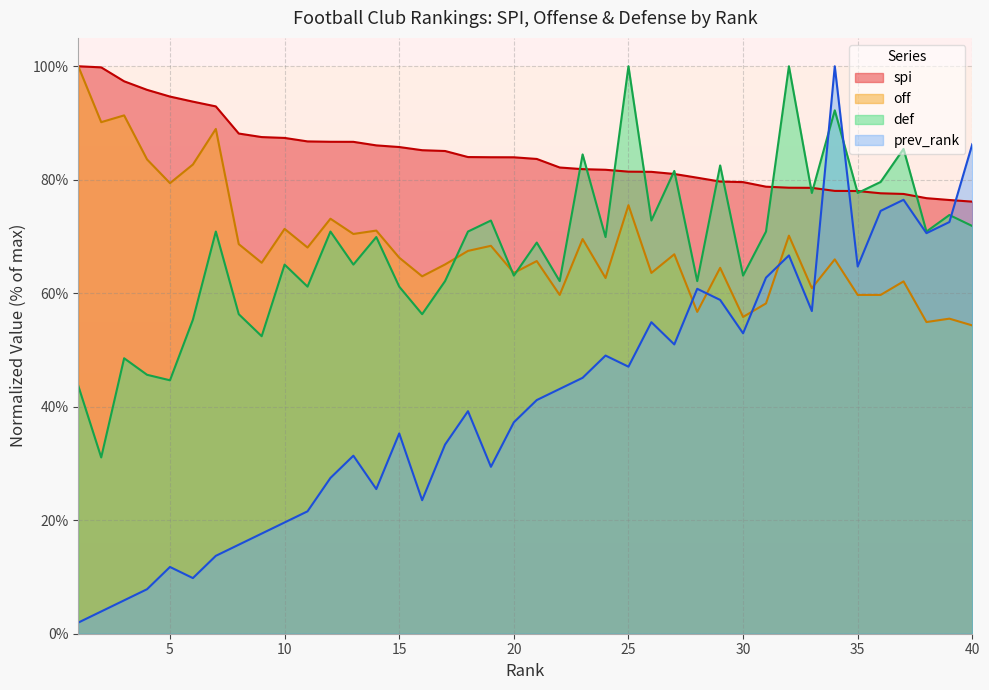

What is the smallest value displayed?

2.0